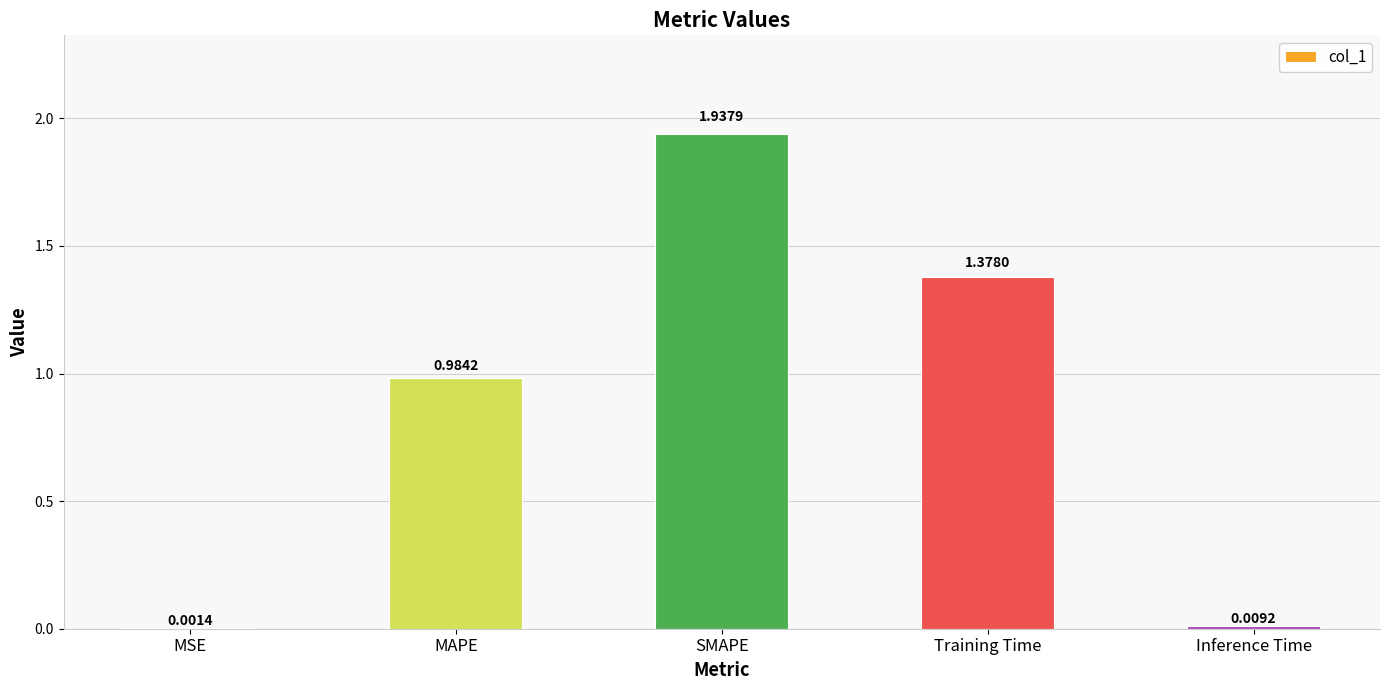

At which category does the chart reach its peak across all series?

SMAPE